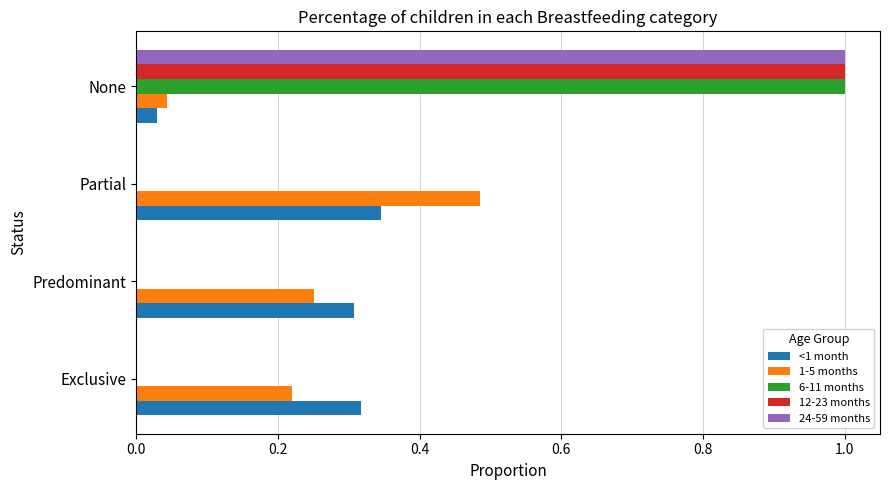

Between Exclusive and Partial, which series saw the biggest shift?

1-5 months